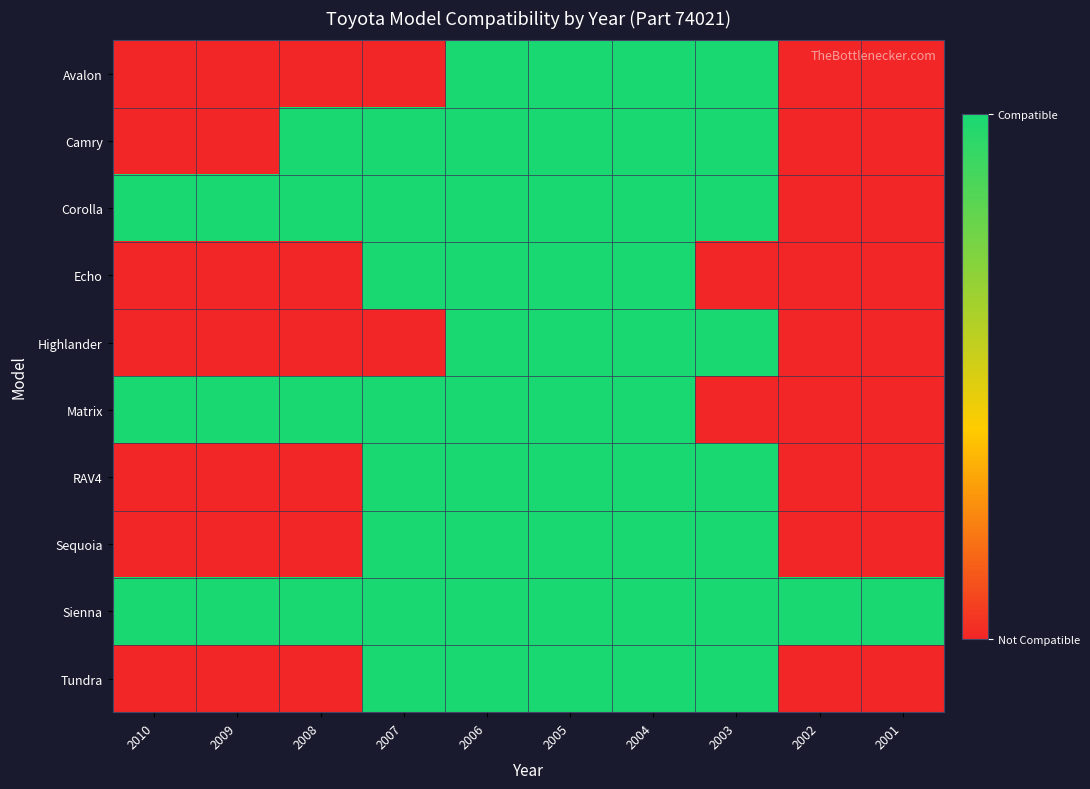

Which series changed the most between 2006 and 2004?

Avalon